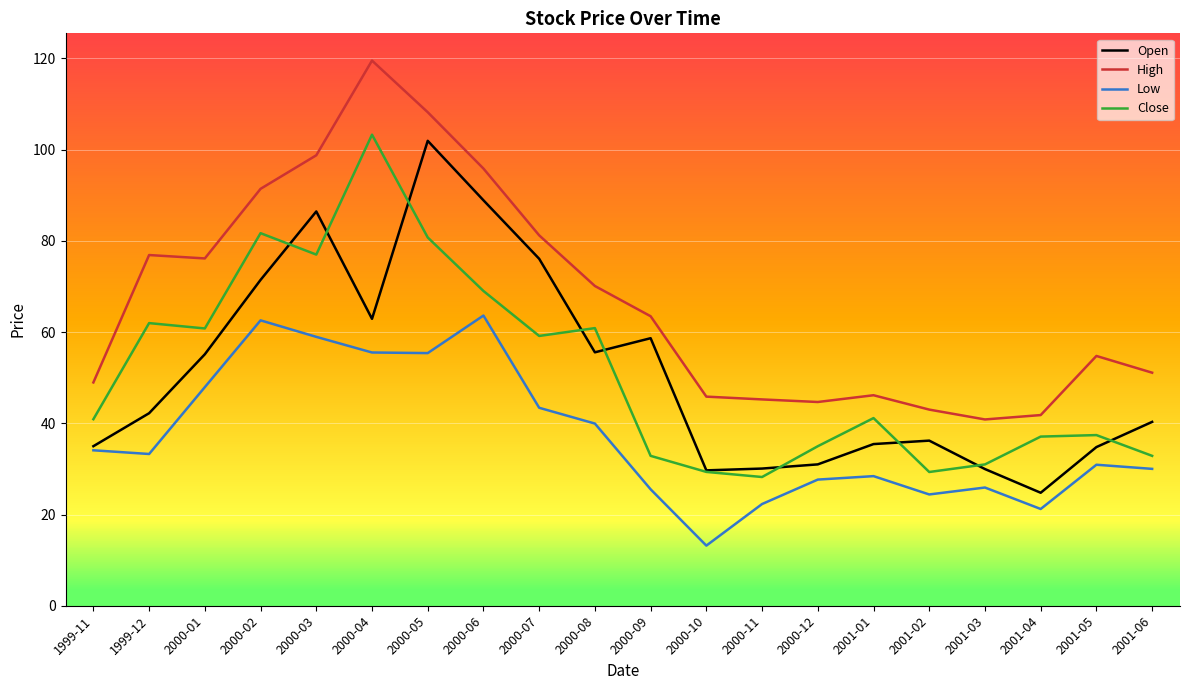

True or false: High and Low cross at least once.

False